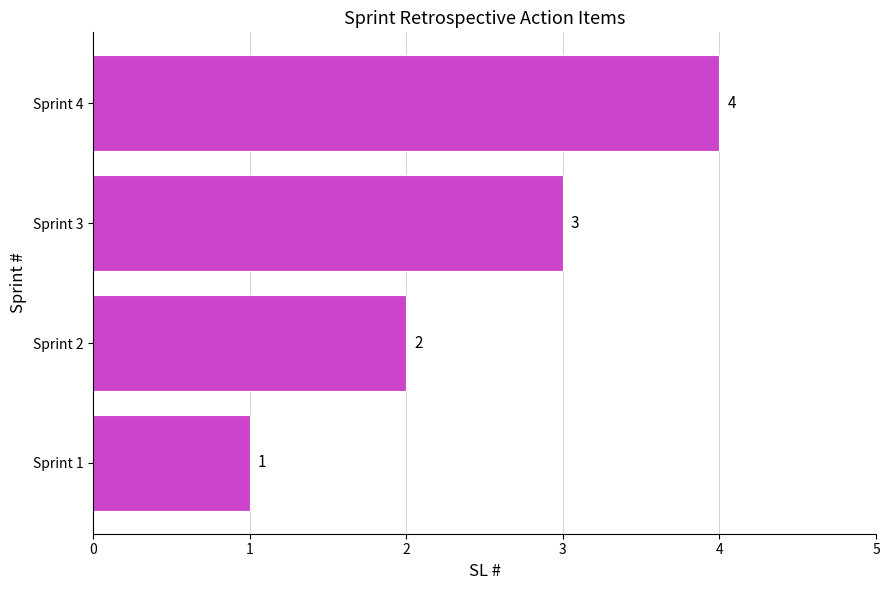

The value at Sprint 3 is 2. True or false?

False